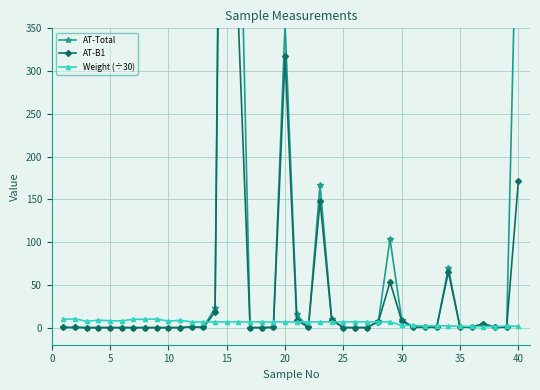

Which label corresponds to the largest value in the chart?

15